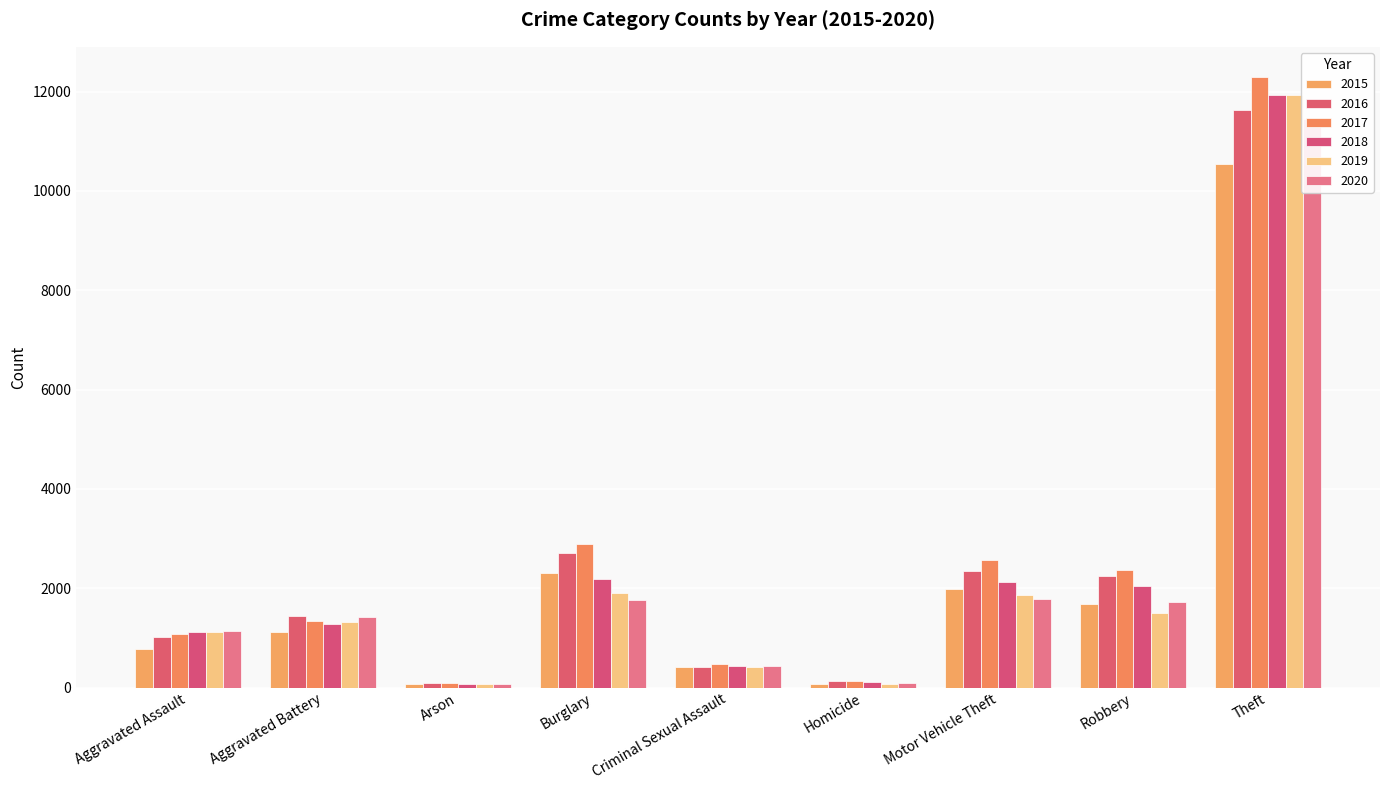

Rank the series by their maximum value, from lowest to highest.

2015, 2020, 2016, 2019, 2018, 2017